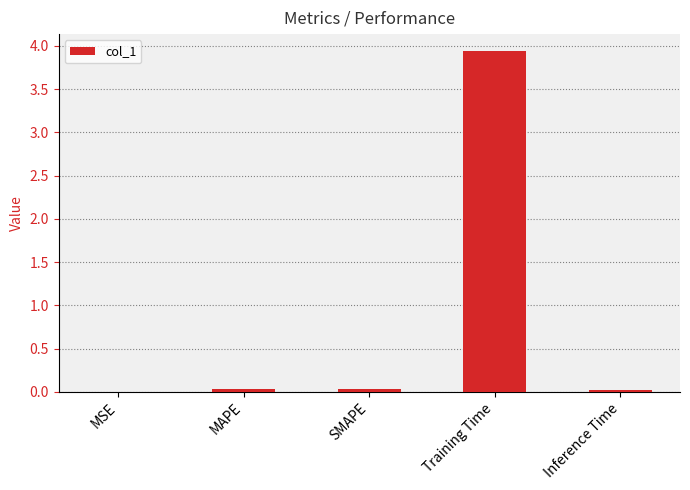

The value at SMAPE is 0.0. True or false?

True